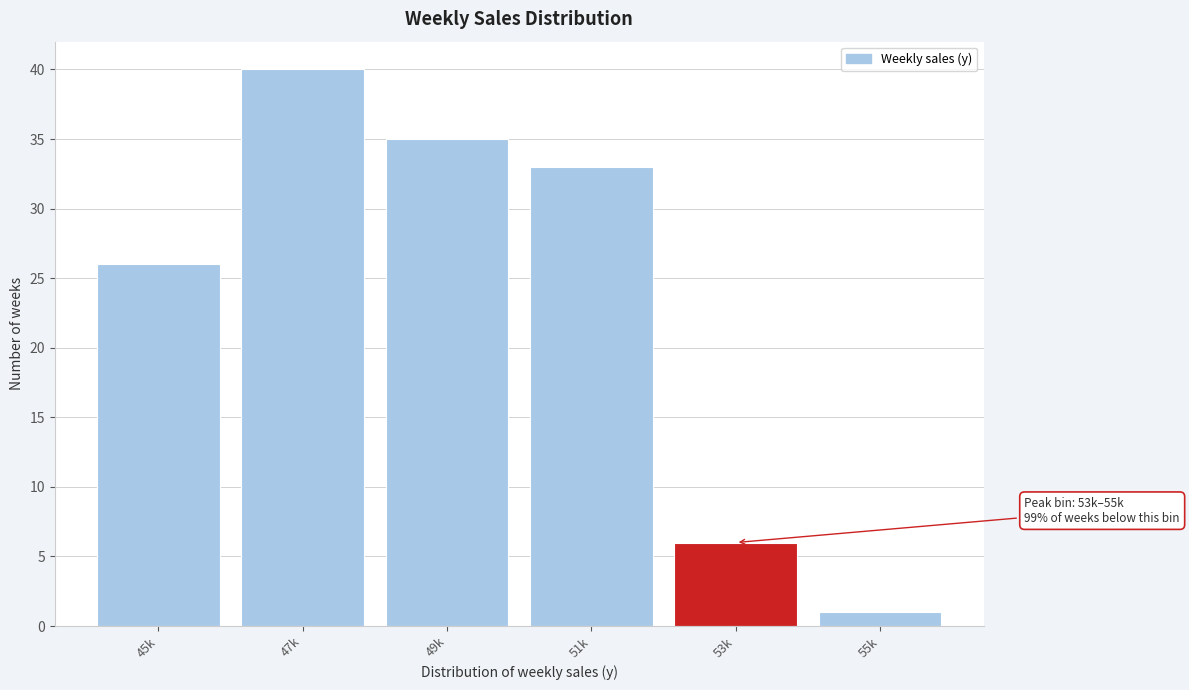

Reading right to left, what are all the values shown in this chart?

55k=1	53k=6	51k=33	49k=35	47k=40	45k=26